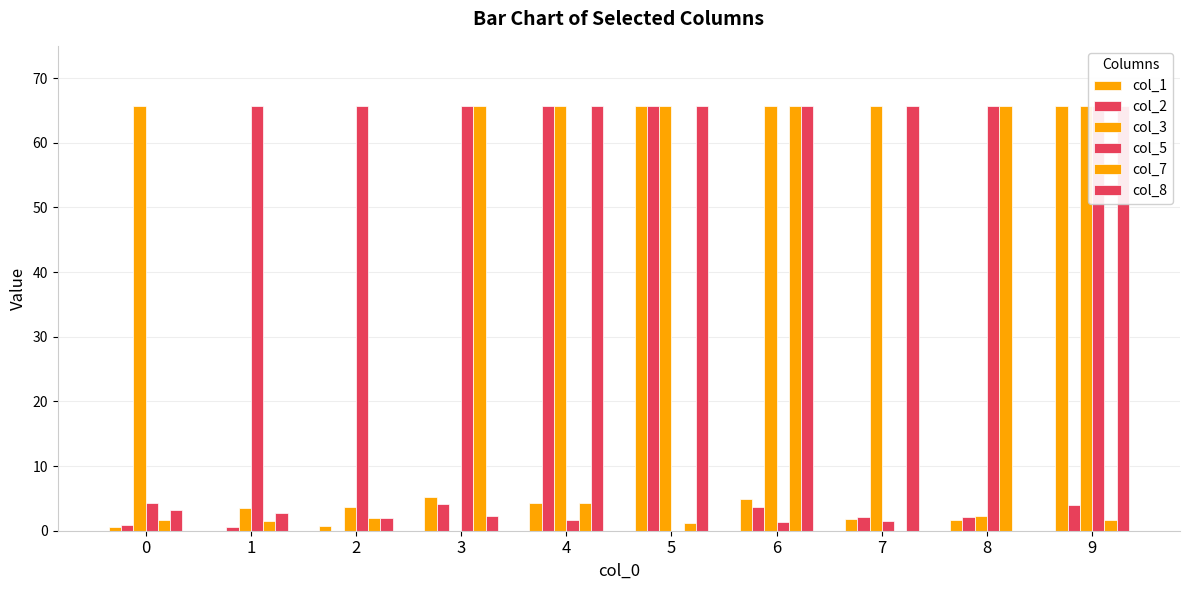

What is the value of the col_8 bar at the 10th from the left?

65.6